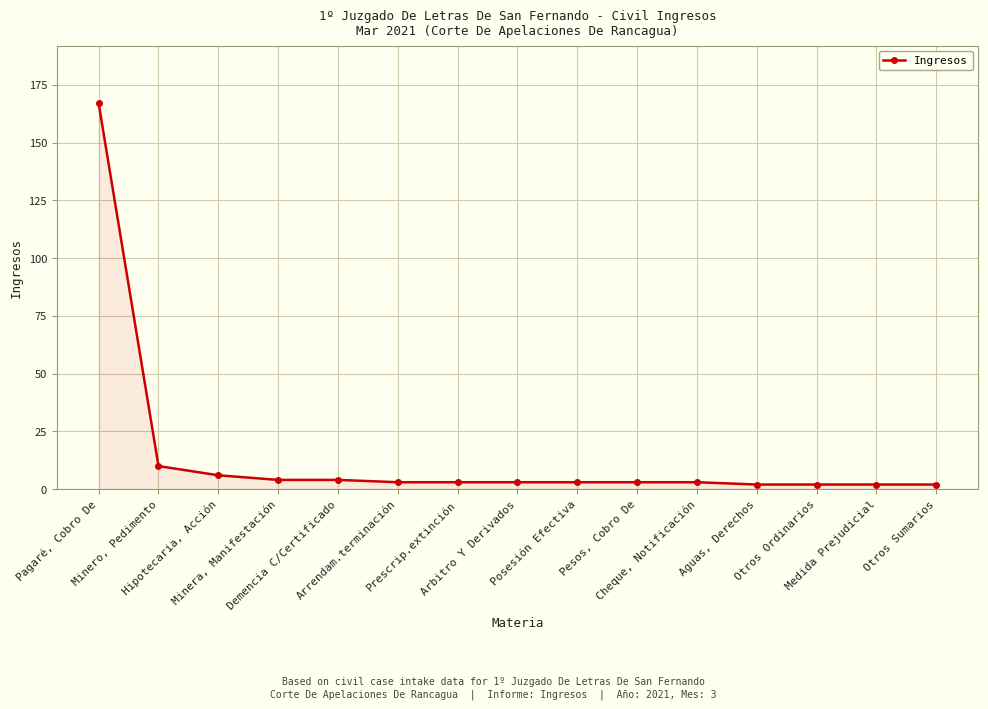

Reading left to right, what are all the values shown in this chart?

Pagaré, Cobro De=167	Minero, Pedimento=10	Hipotecaria, Acción=6	Minera, Manifestación=4	Demencia C/Certificado=4	Arrendam.terminación=3	Prescrip.extinción=3	Arbitro Y Derivados=3	Posesión Efectiva=3	Pesos, Cobro De=3	Cheque, Notificación=3	Aguas, Derechos=2	Otros Ordinarios=2	Medida Prejudicial=2	Otros Sumarios=2